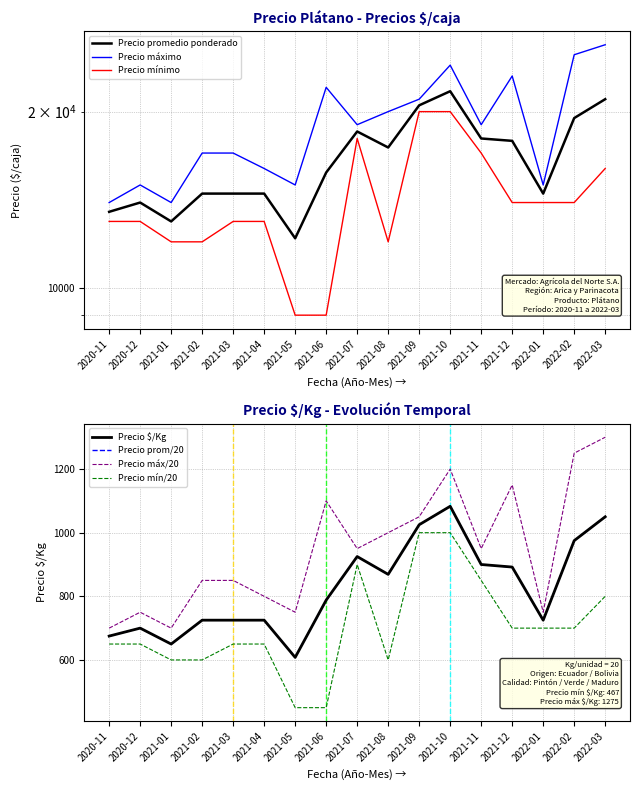

True or false: Precio promedio ponderado and Precio mínimo intersect in this chart.

False